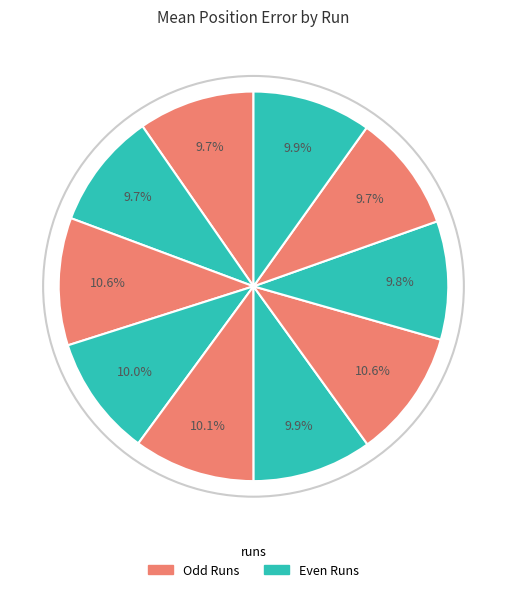

To the nearest percent, what is the average slice percentage?

10%